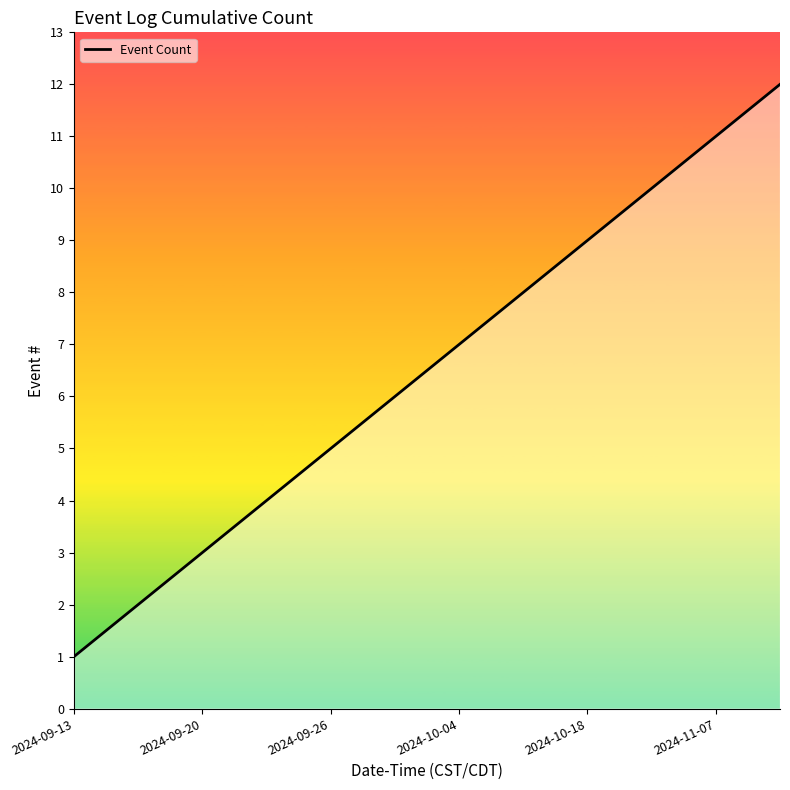

What is the difference between the maximum and minimum values?

11